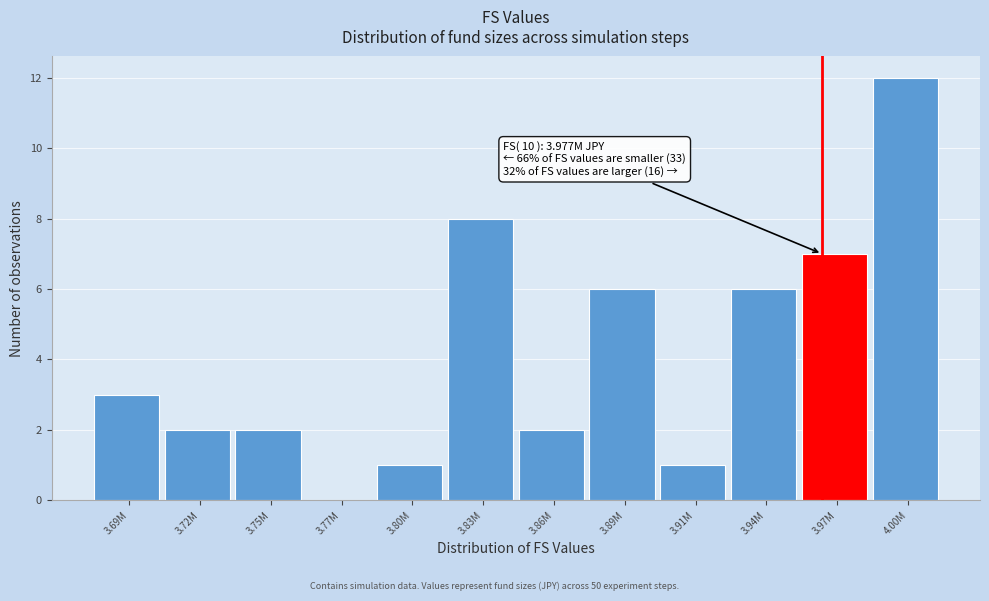

Reading right to left, list all the values displayed in this chart.

4.00M=12	3.97M=7	3.94M=6	3.91M=1	3.89M=6	3.86M=2	3.83M=8	3.80M=1	3.77M=0	3.75M=2	3.72M=2	3.69M=3